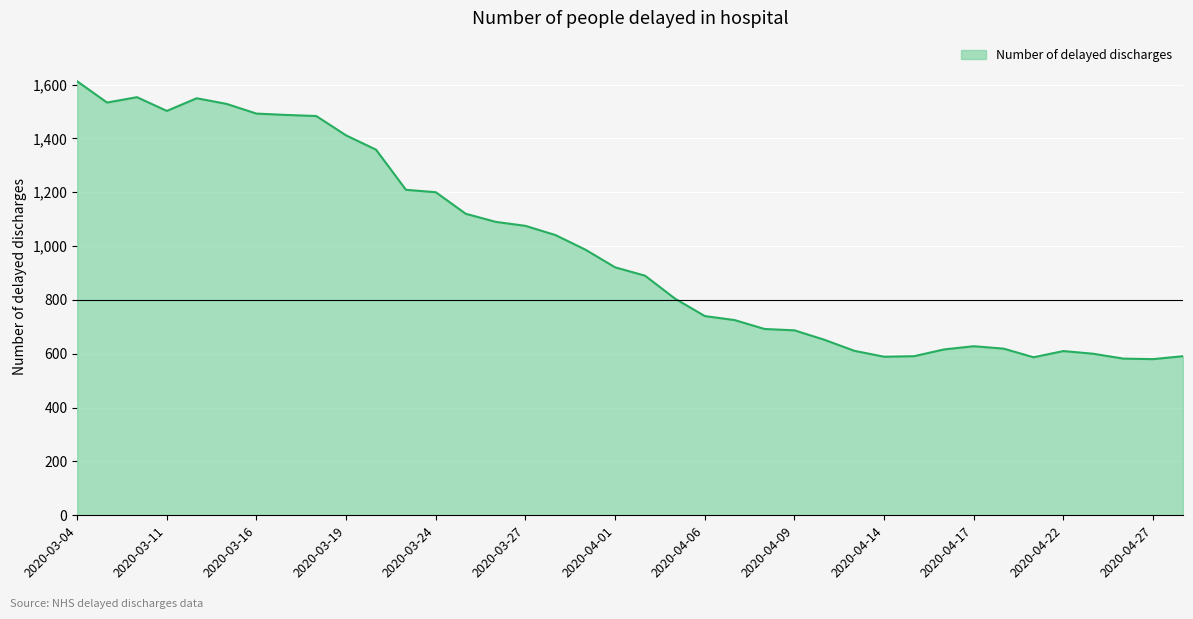

What is the minimum value shown in the chart?

580